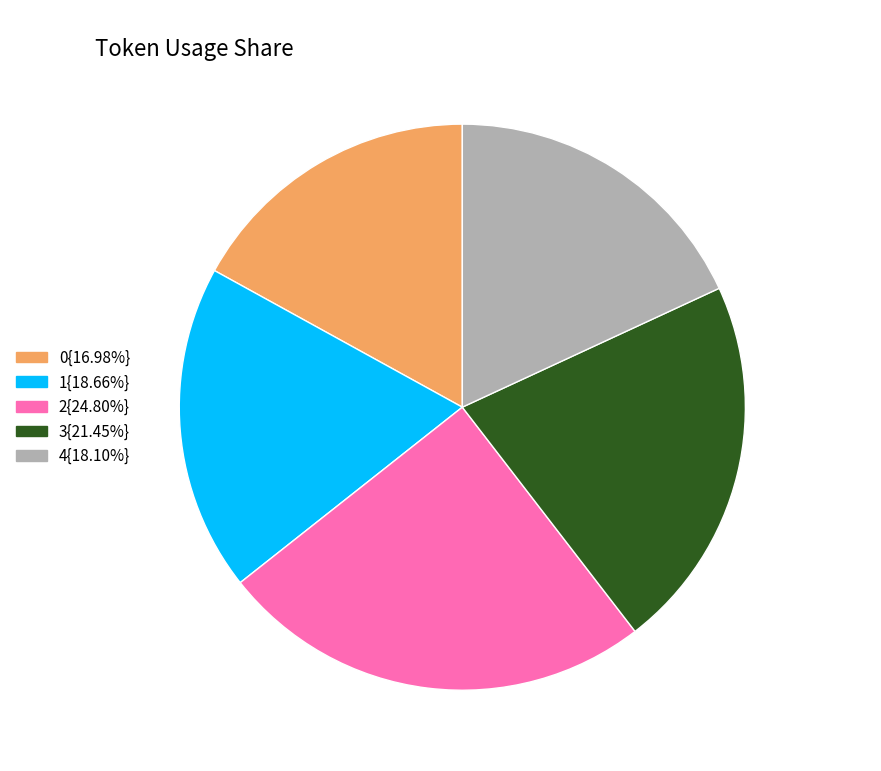

Does any single category account for the majority?

No